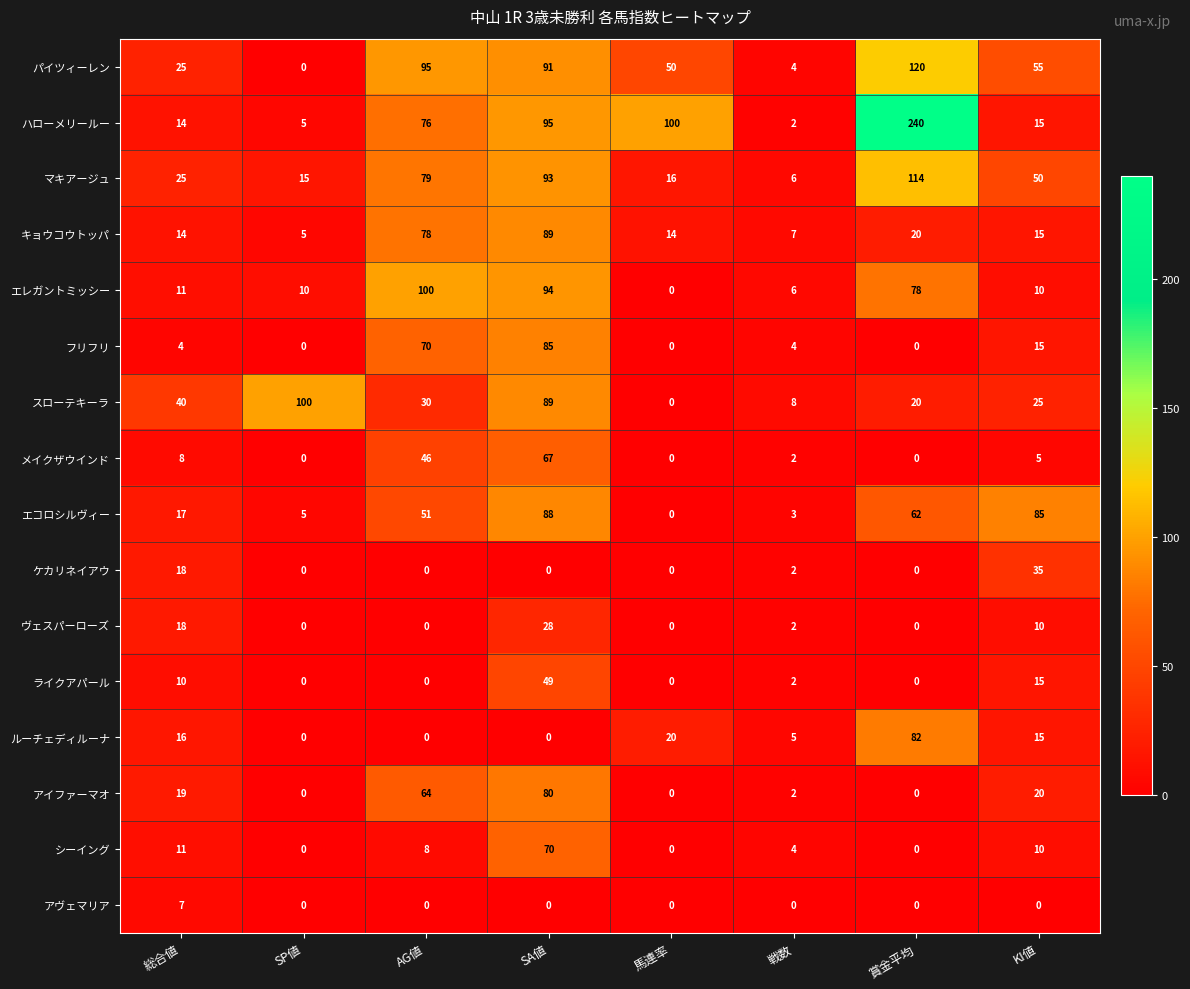

Is it true that ルーチェディルーナ equals 8 at 戦数?

False